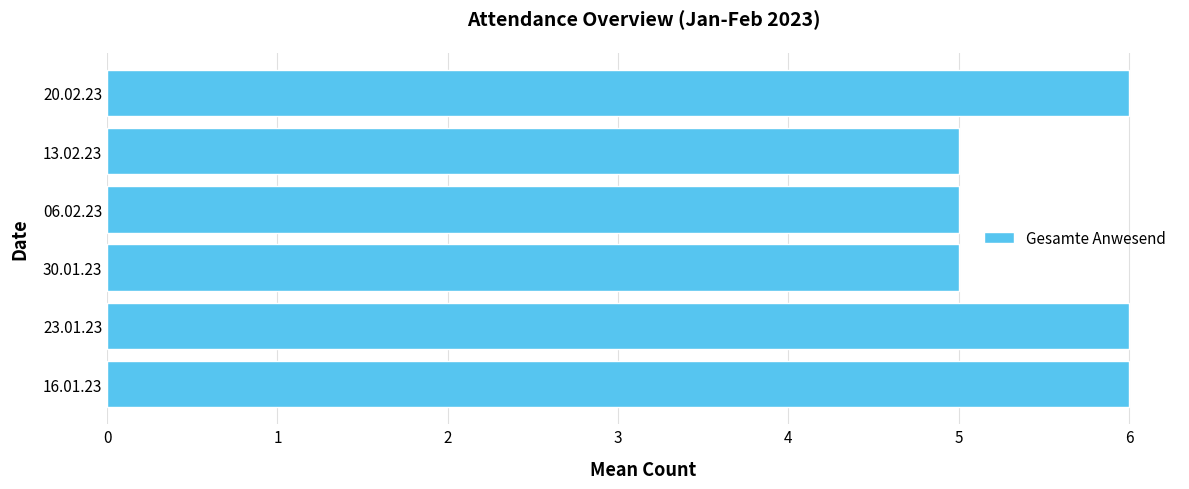

The chart shows a value of 6 at 20.02.23. True or false?

True